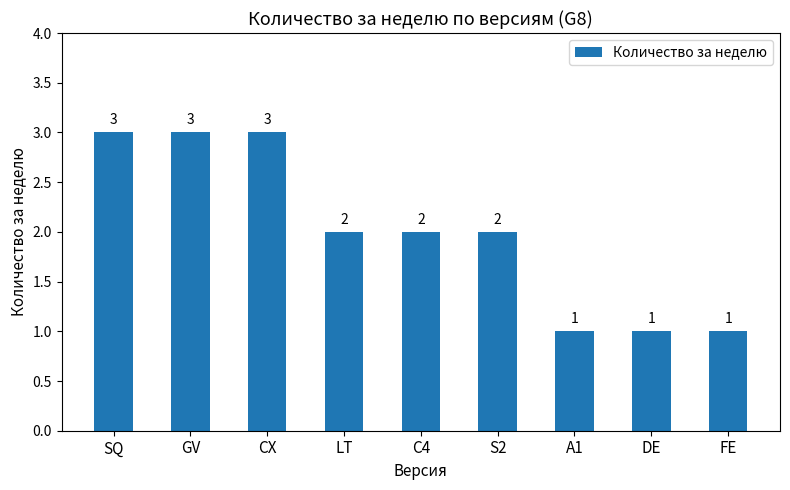

What is the difference between the second highest and minimum values?

2